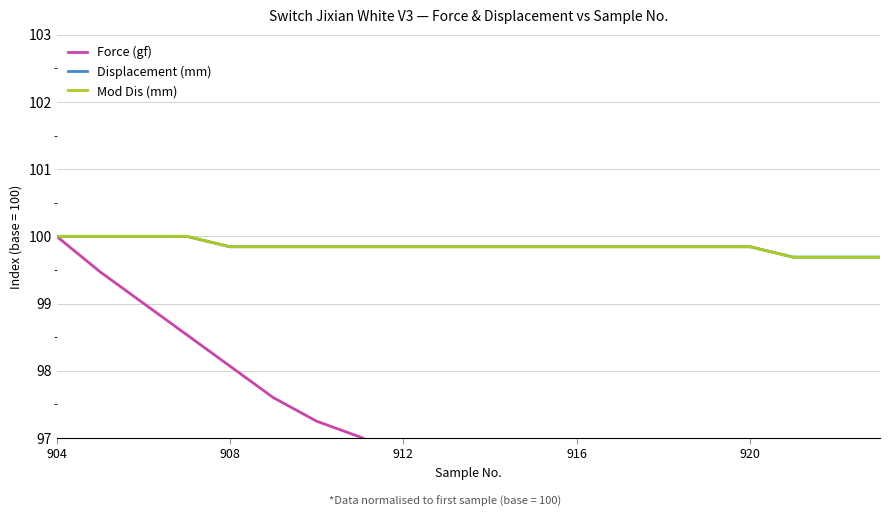

What is the highest value of the Mod Dis (mm) series?

100.0